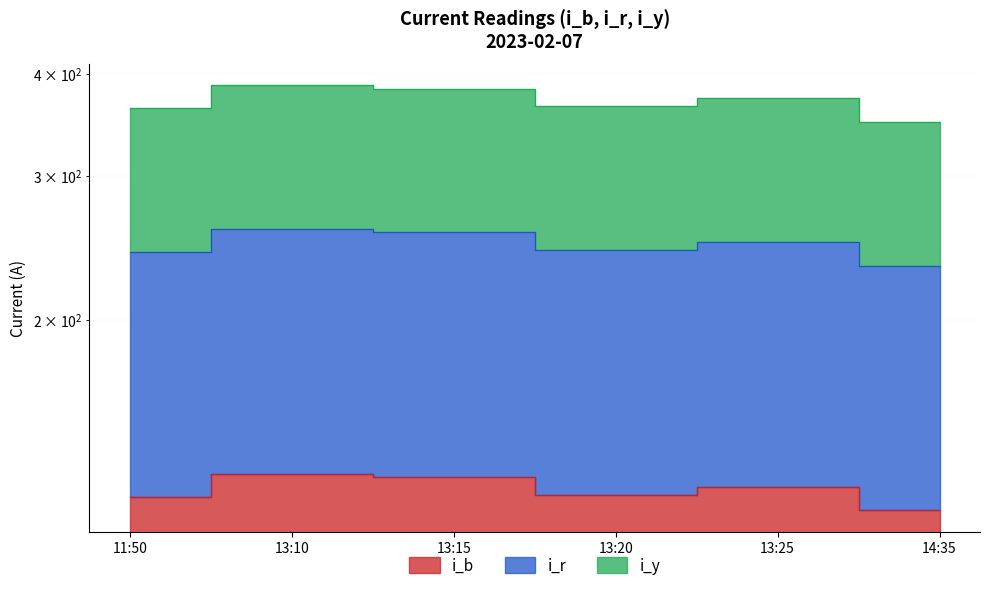

Rank the series at 11:50 from lowest to highest value.

i_b, i_r, i_y